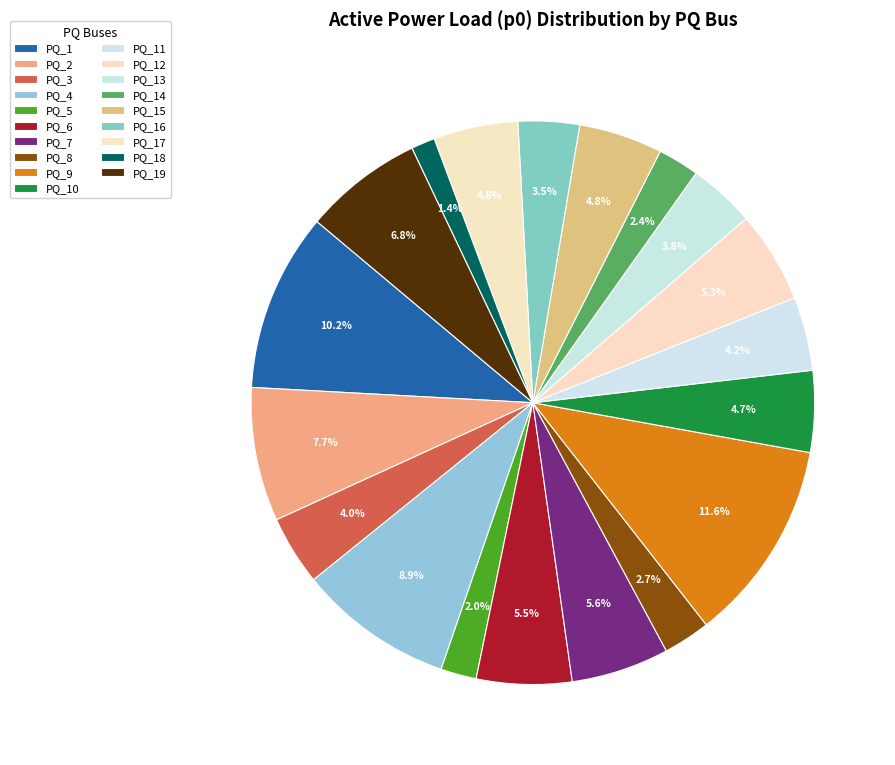

How many segments does this pie chart have?

19